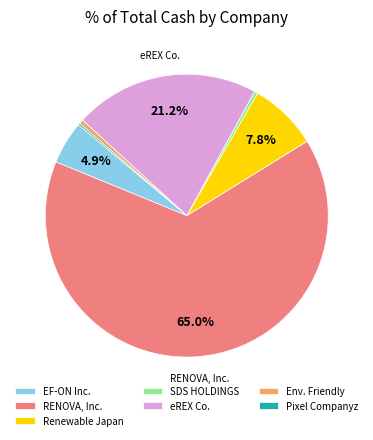

To the nearest percent, what is the average slice percentage?

14%